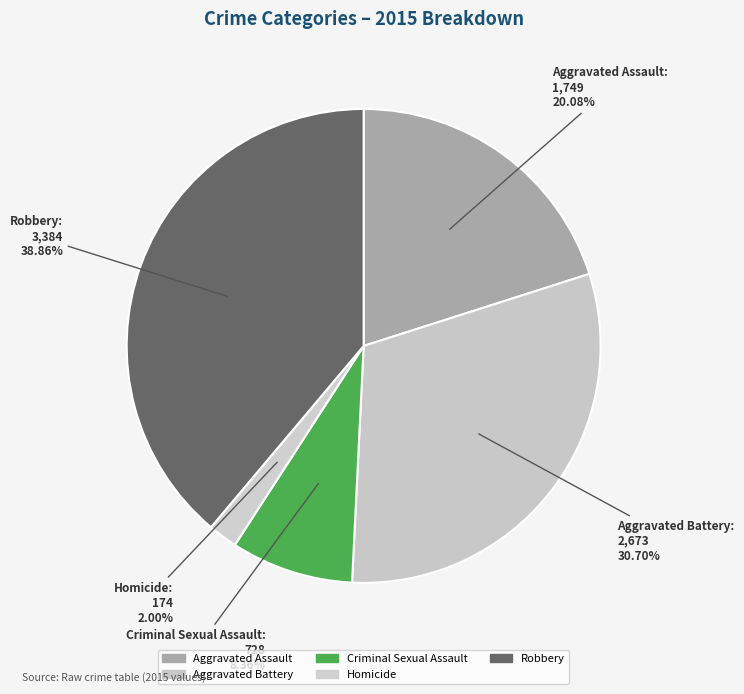

Is there a majority slice in this chart?

No